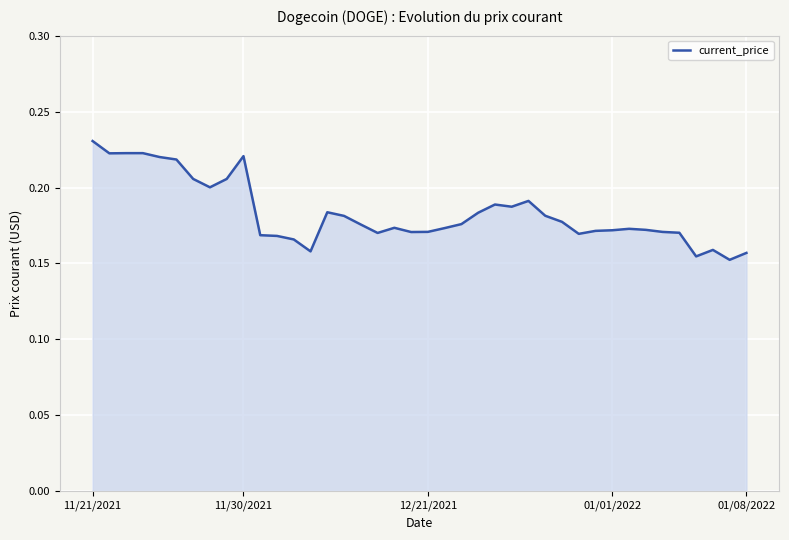

How many interior local peaks (higher than both neighbors) does the data have?

8